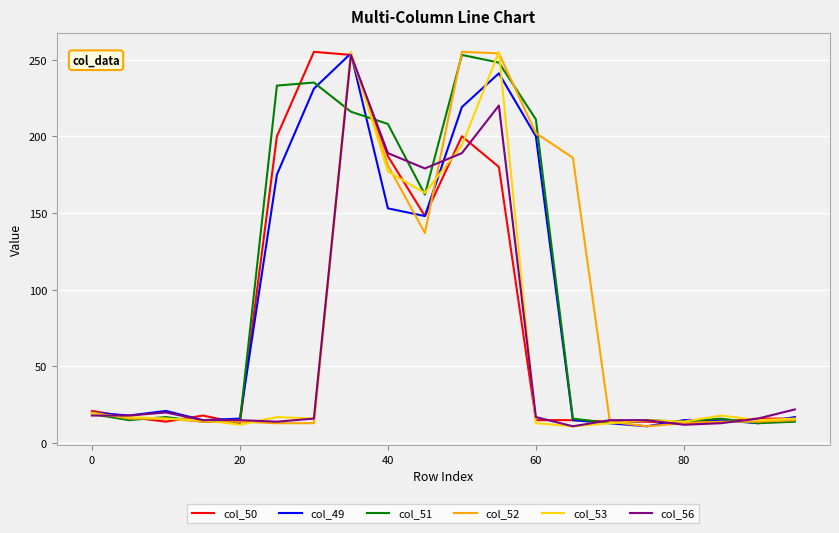

What is the greatest value displayed?

255